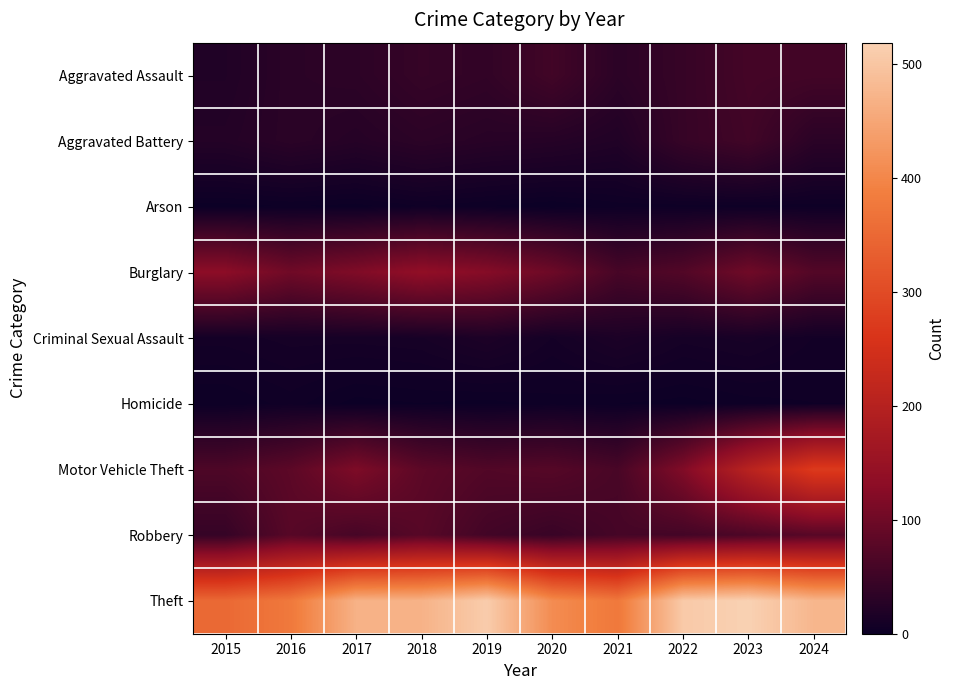

Which series has the largest total across all categories?

Theft